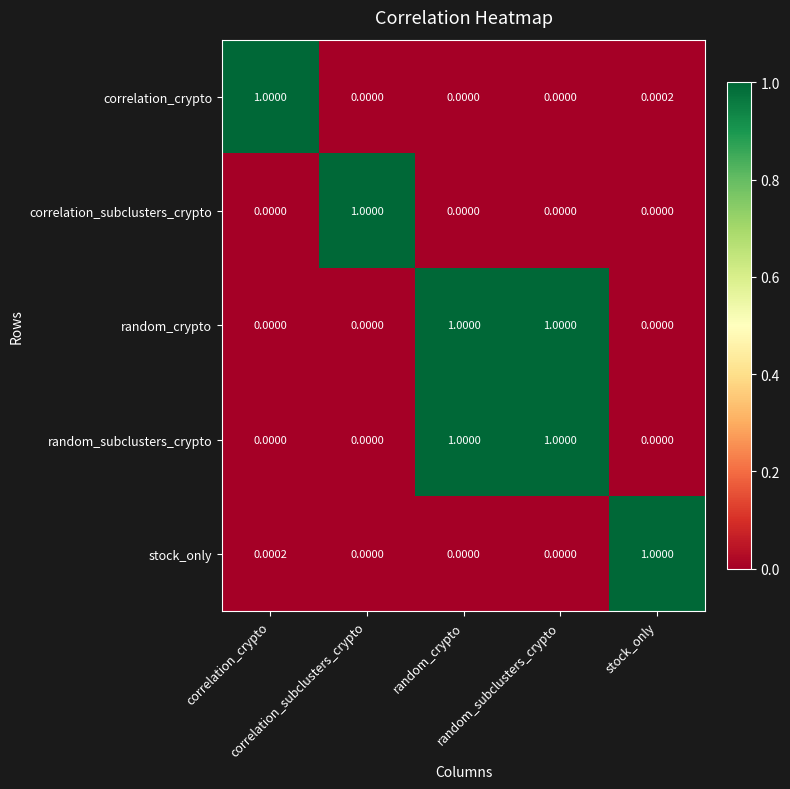

Count the number of data series in this chart.

5